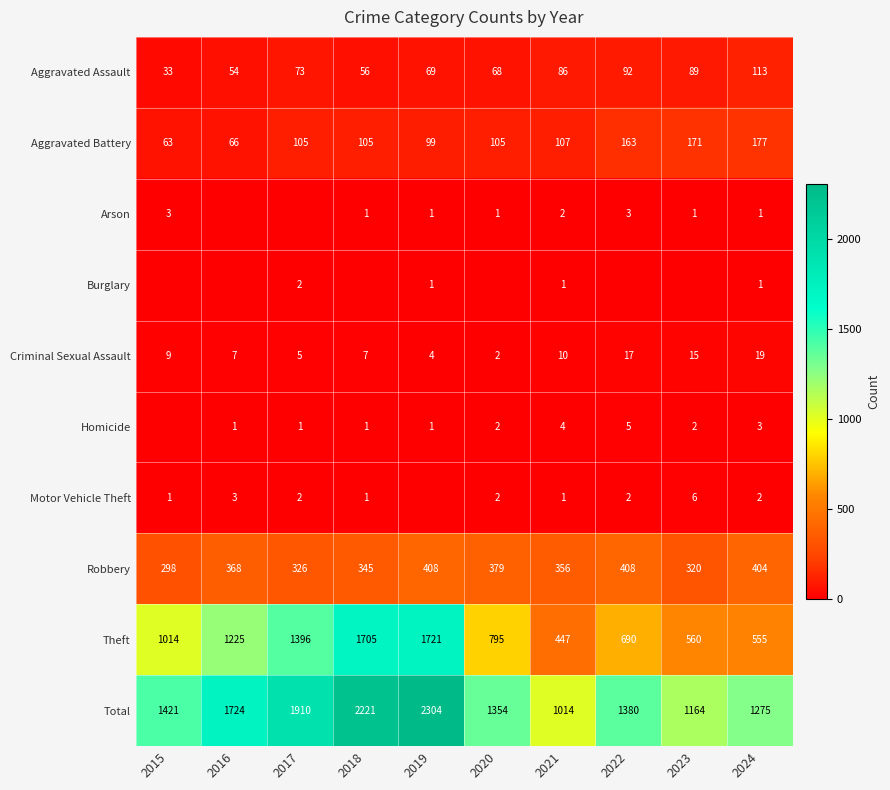

List the labels in order of Aggravated Assault value, largest first.

2024, 2022, 2023, 2021, 2017, 2019, 2020, 2018, 2016, 2015